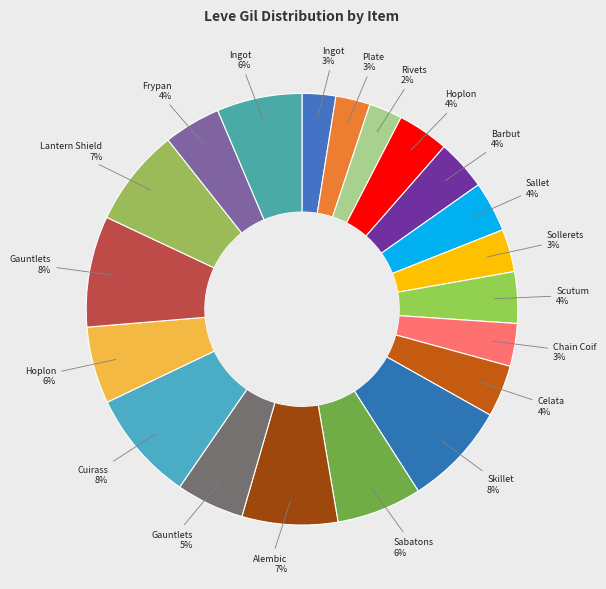

Is there any slice that represents more than half of the pie?

No